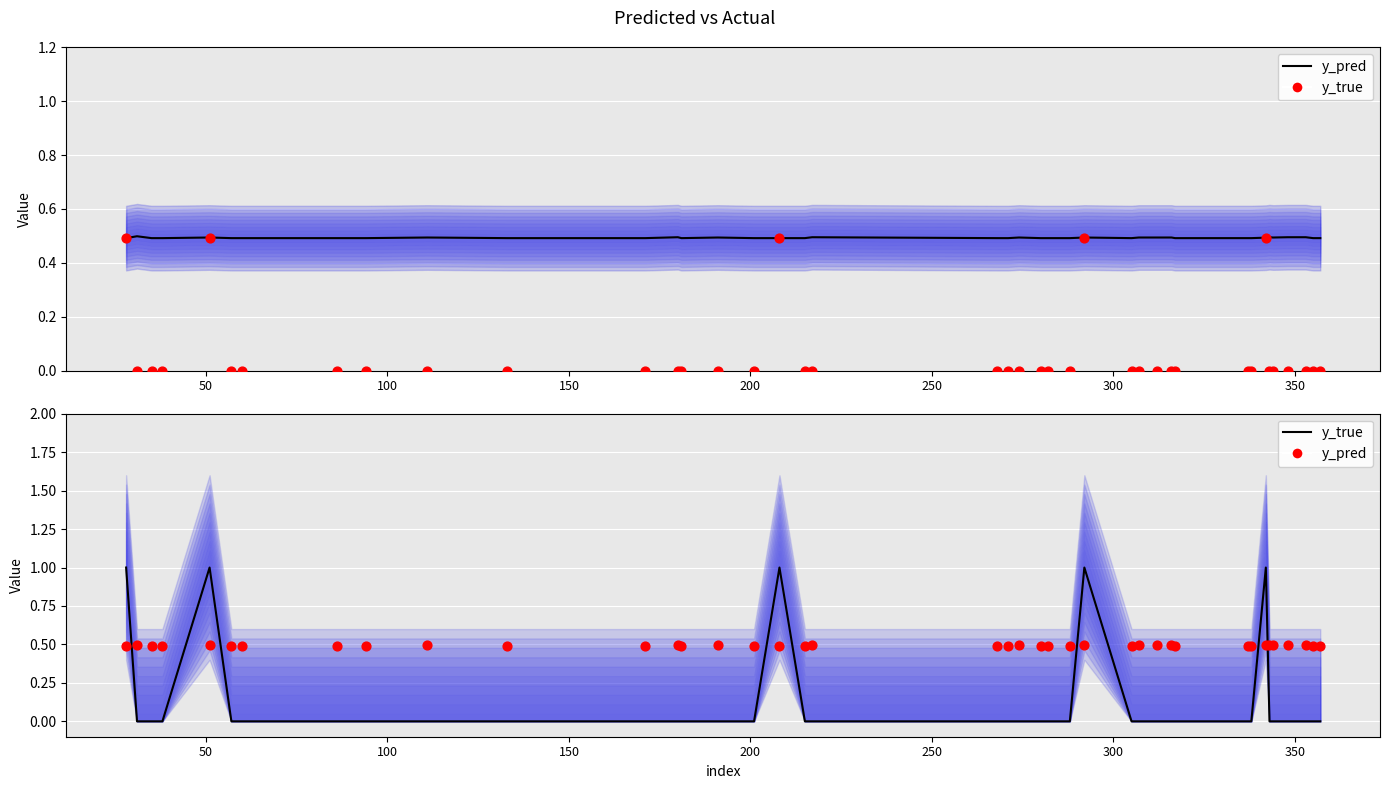

What are all the series names shown in the legend?

y_pred (line), y_true (dots), y_true (line), y_pred (dots)